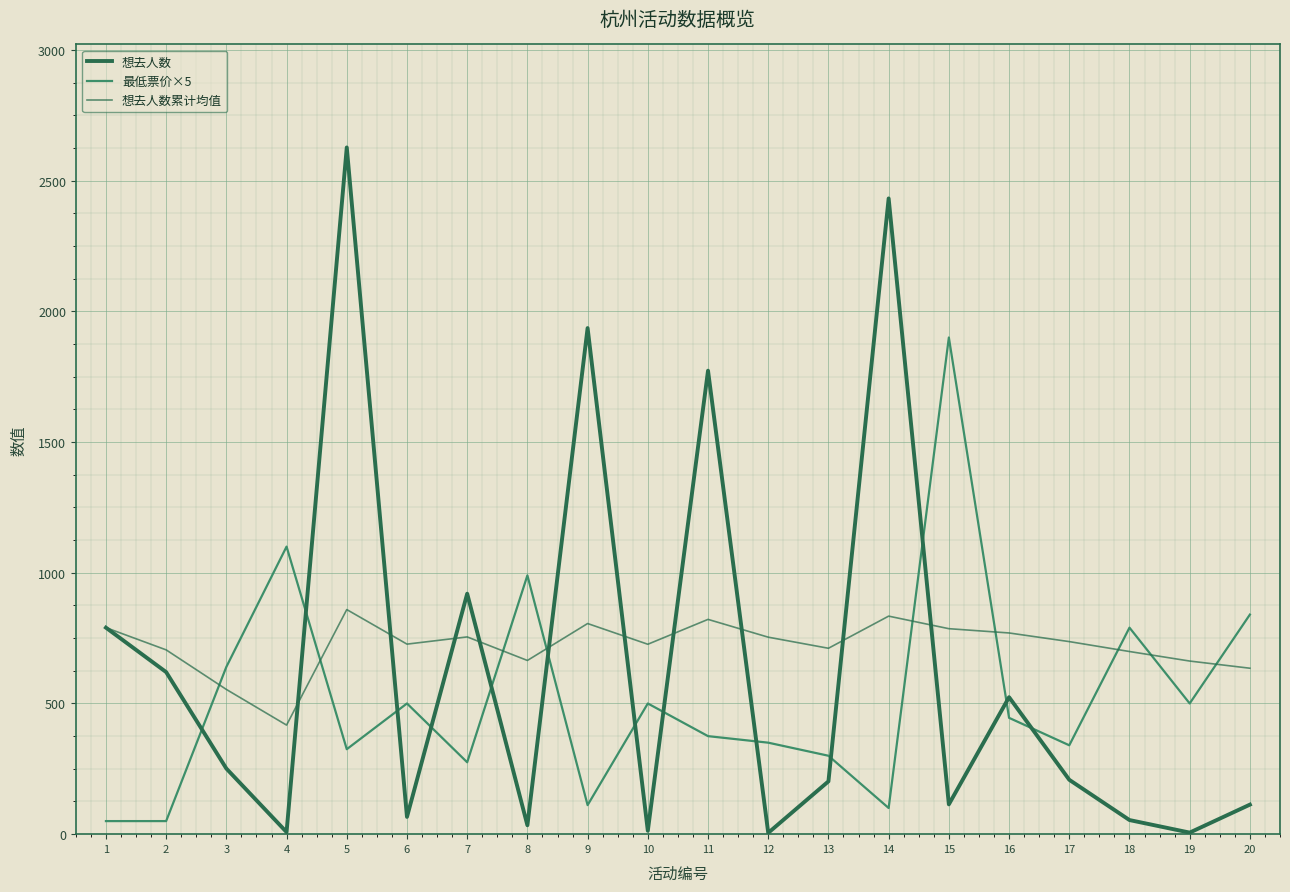

How many lines are shown in the chart?

3